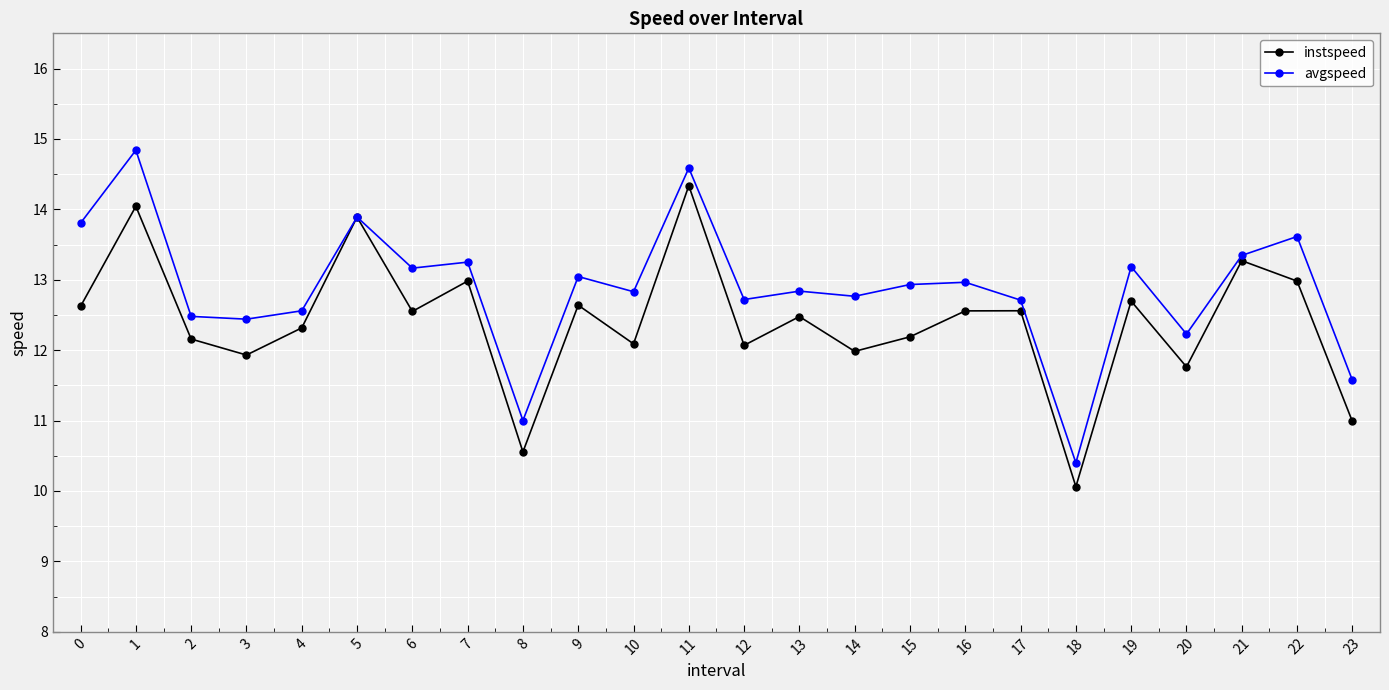

At 19, list the series in order from largest to smallest.

avgspeed, instspeed